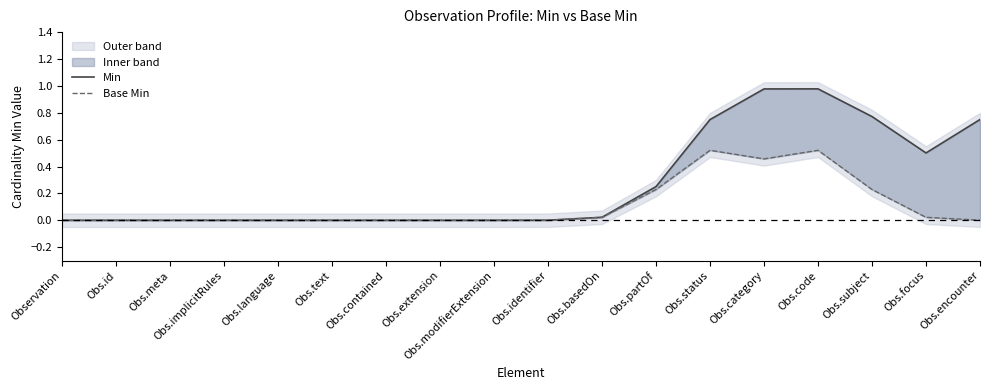

True or false: Base Min has a value of -0.3 at Obs.id.

False